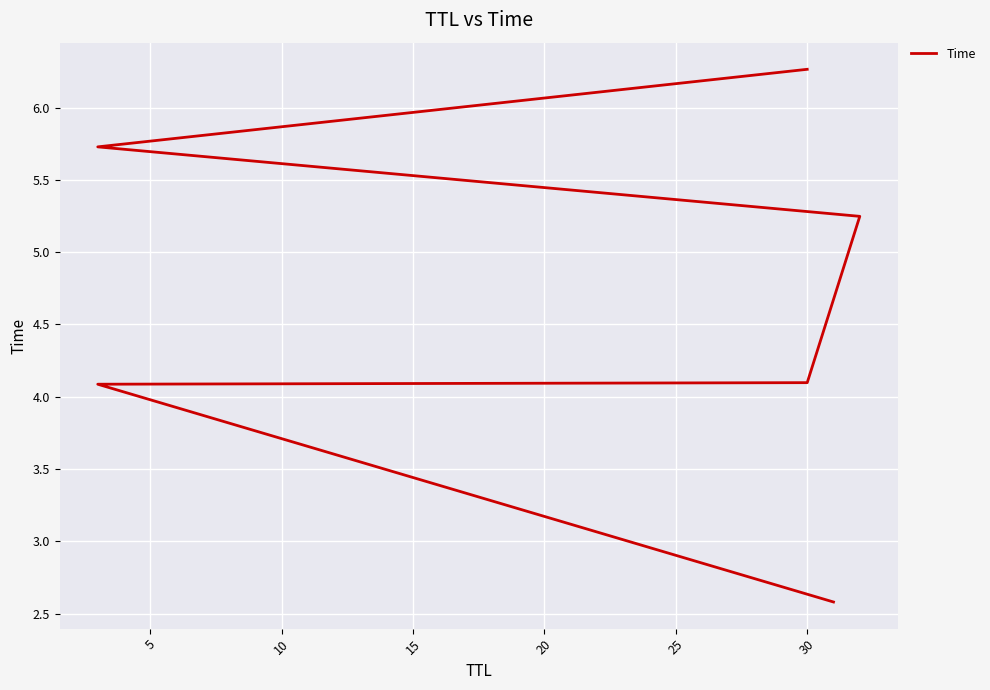

What is the average value?

4.7